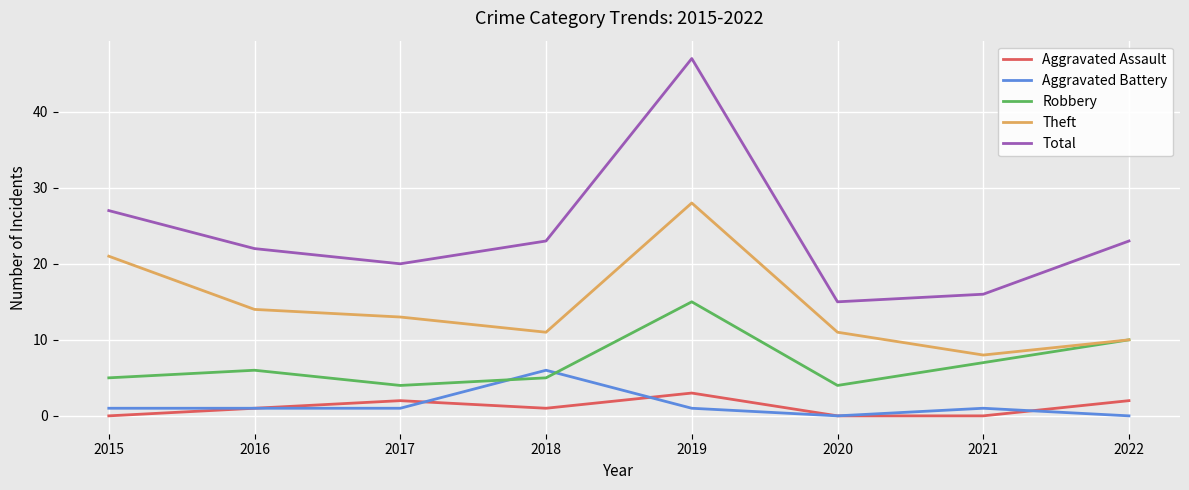

True or false: Aggravated Battery and Theft cross at least once.

False